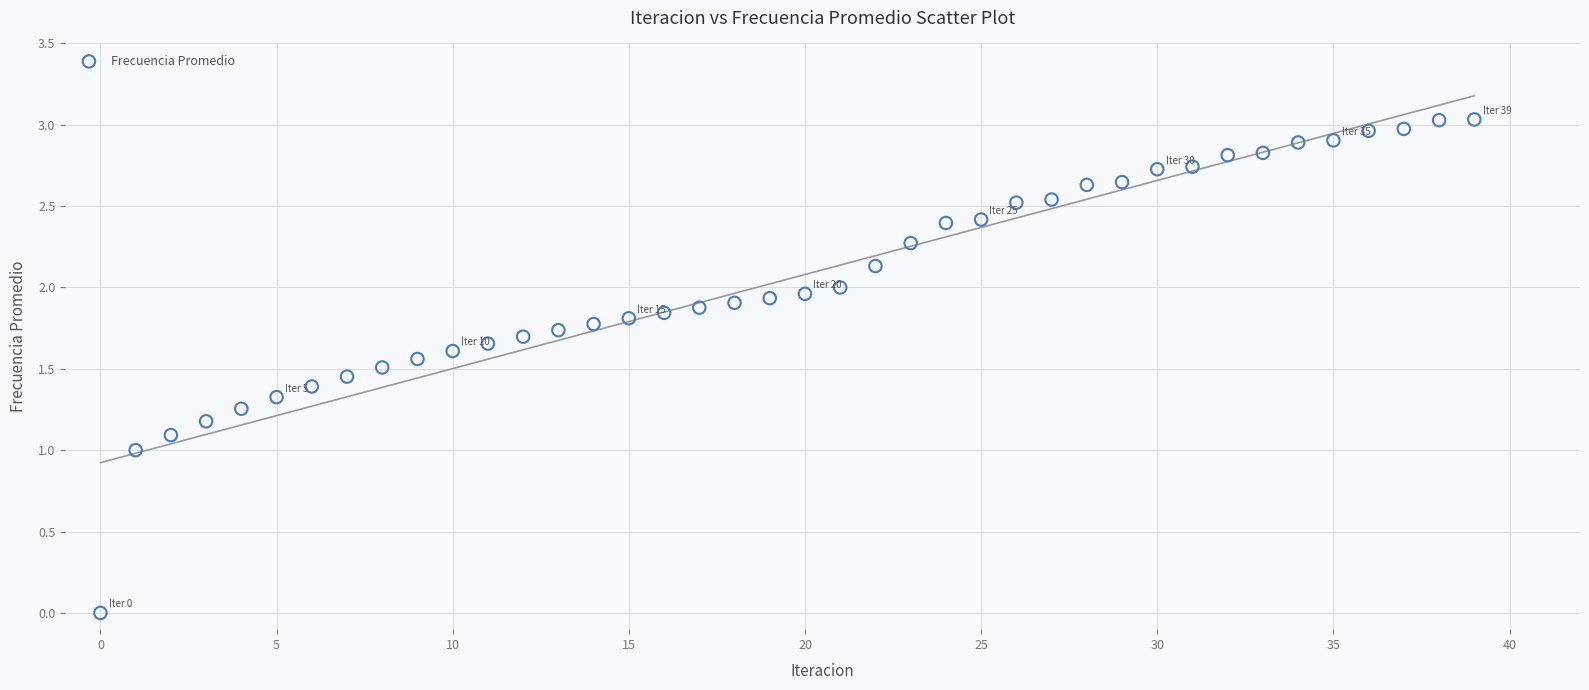

How many points are shown in the scatter plot?

40